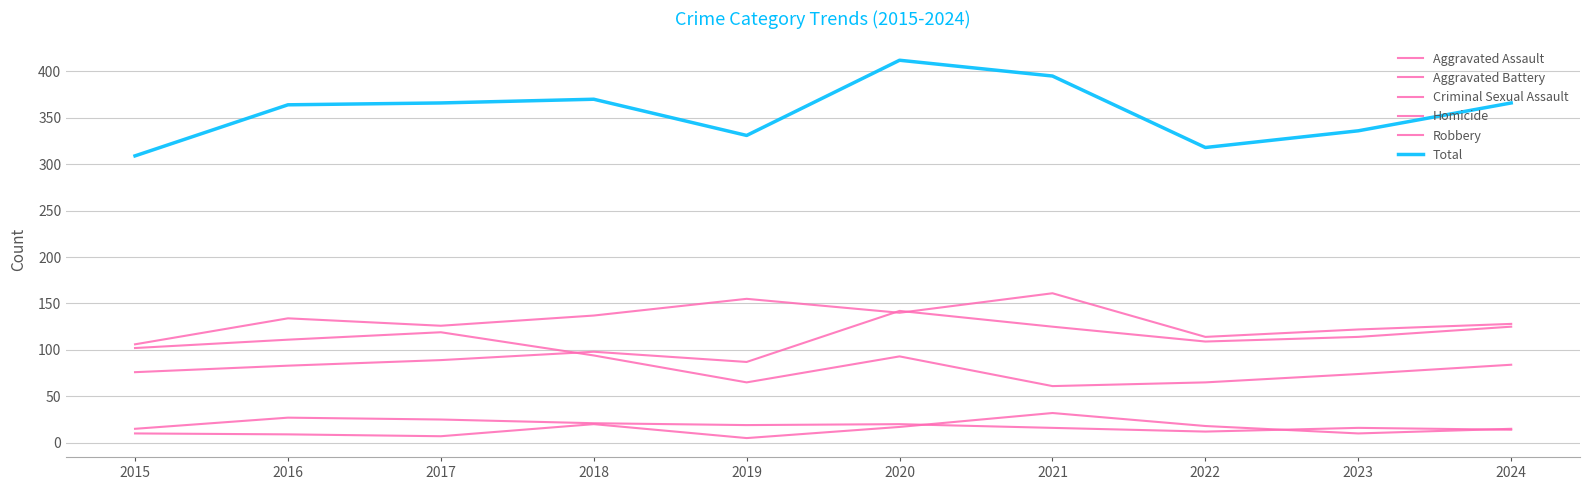

In Aggravated Assault, how many points are higher than both neighbors (excluding endpoints)?

2